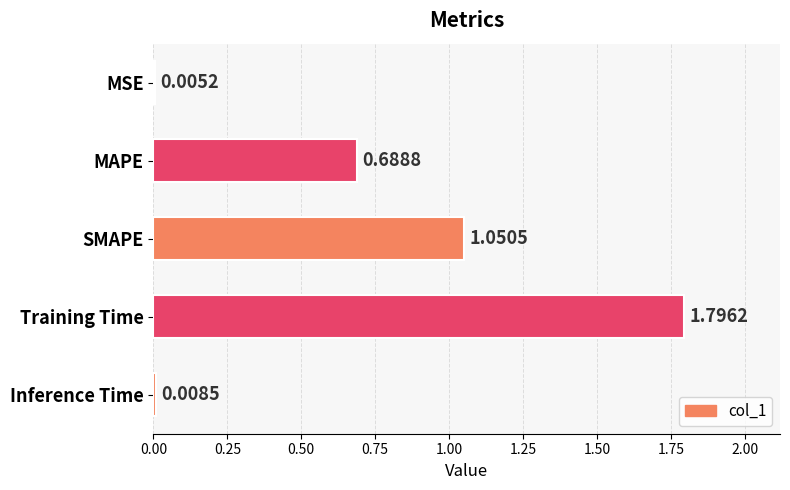

What is the sum of the values at Training Time and MSE?

1.8